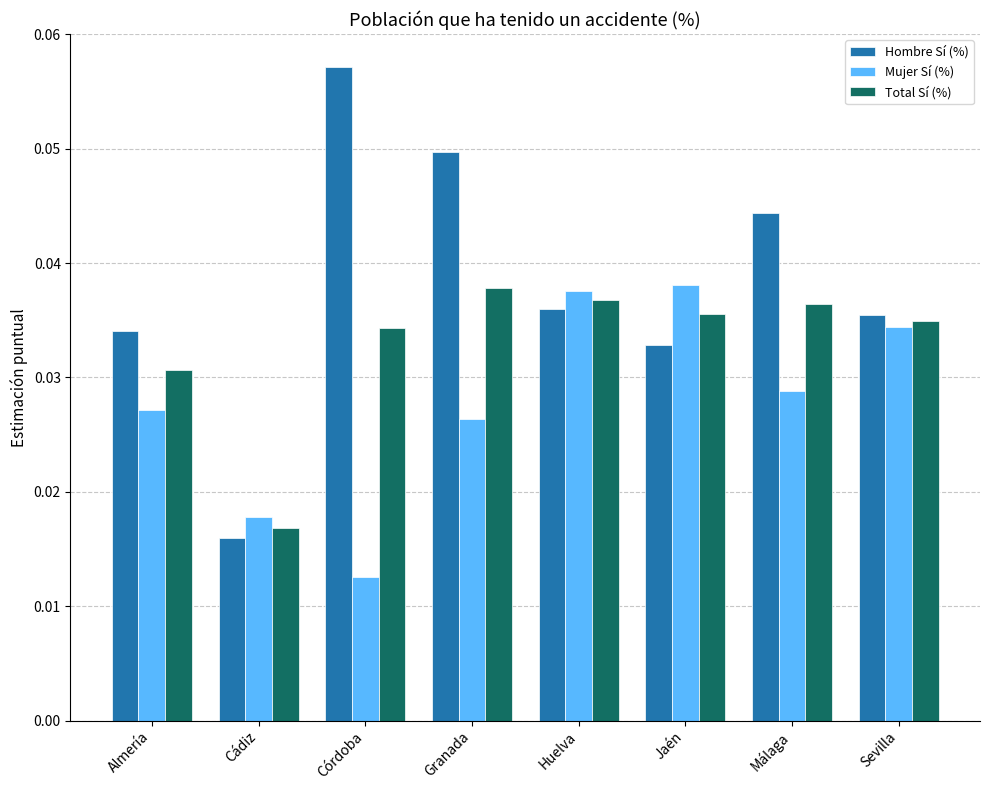

At which label does Hombre Sí (%) reach its minimum?

Cádiz